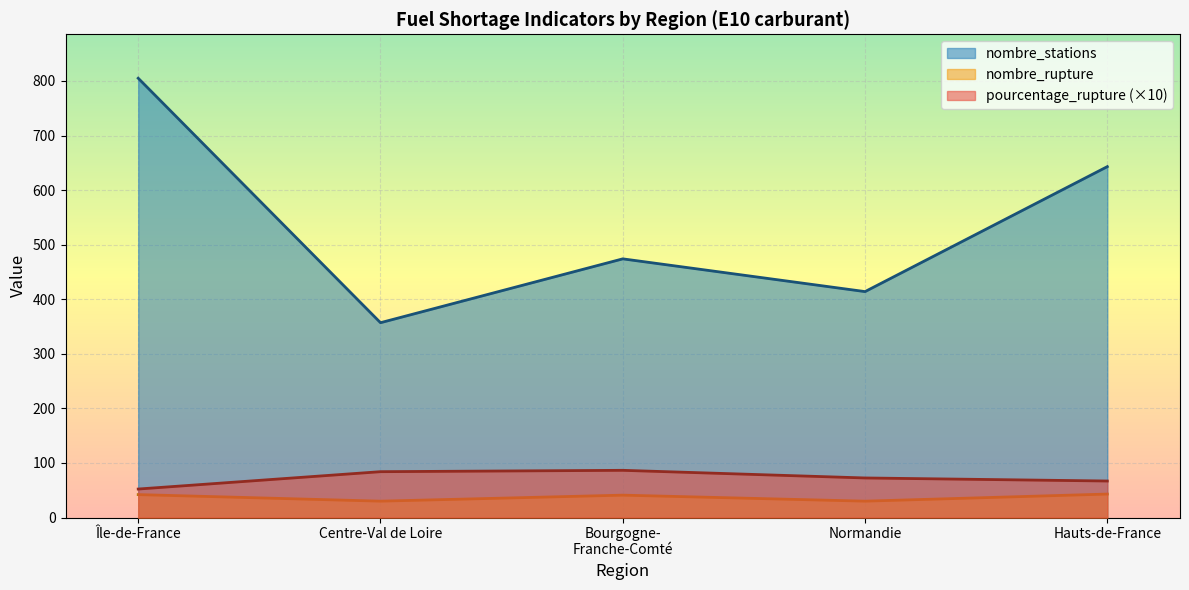

Which series has the widest spread of values?

nombre_stations